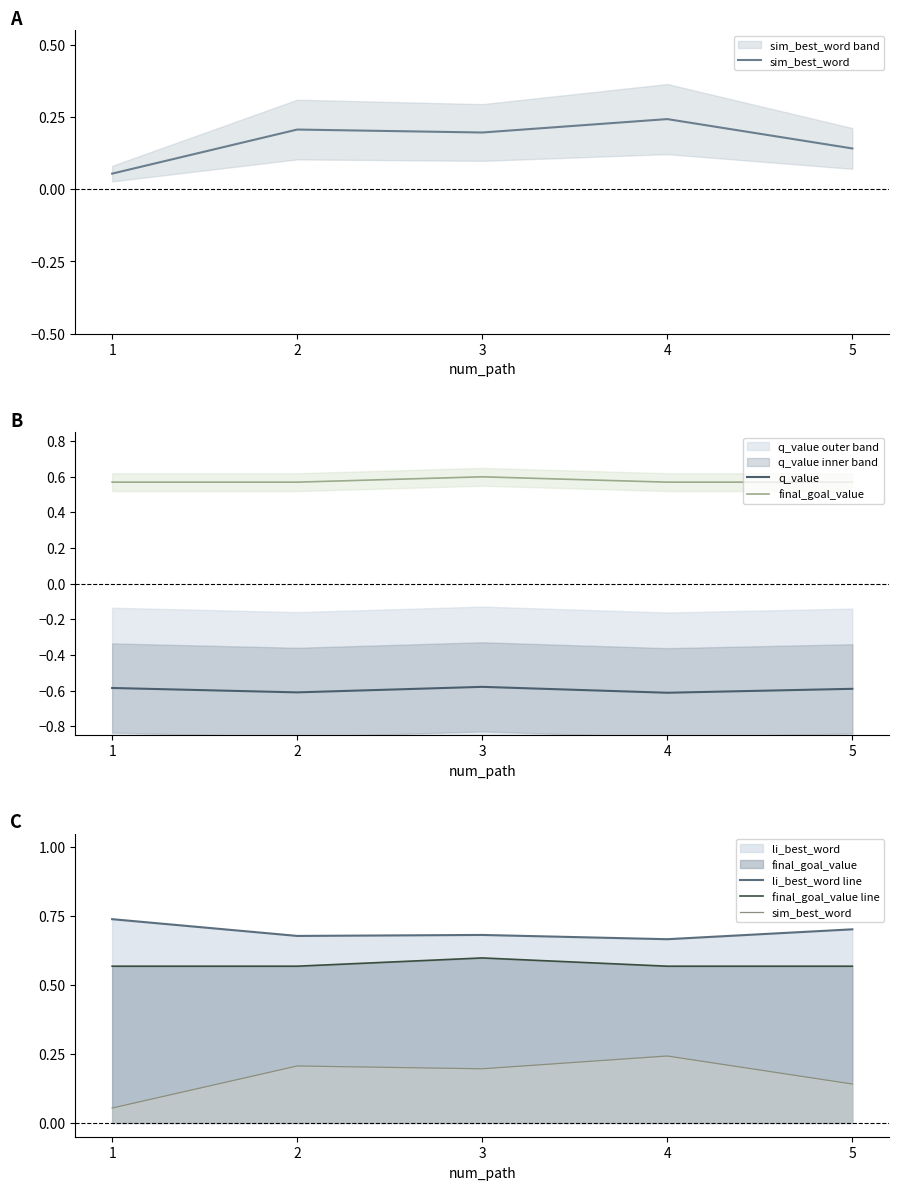

How many li_best_word line values are between 0 and 1?

5